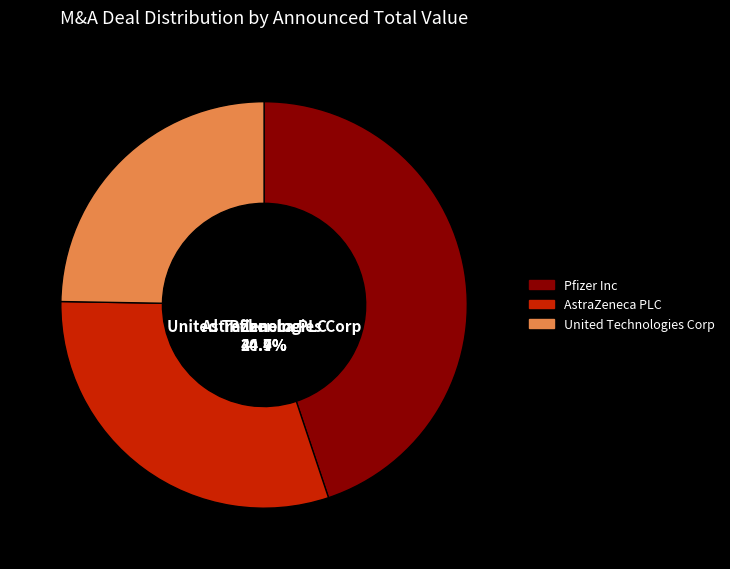

Does Pfizer Inc represent more than half of the total?

No